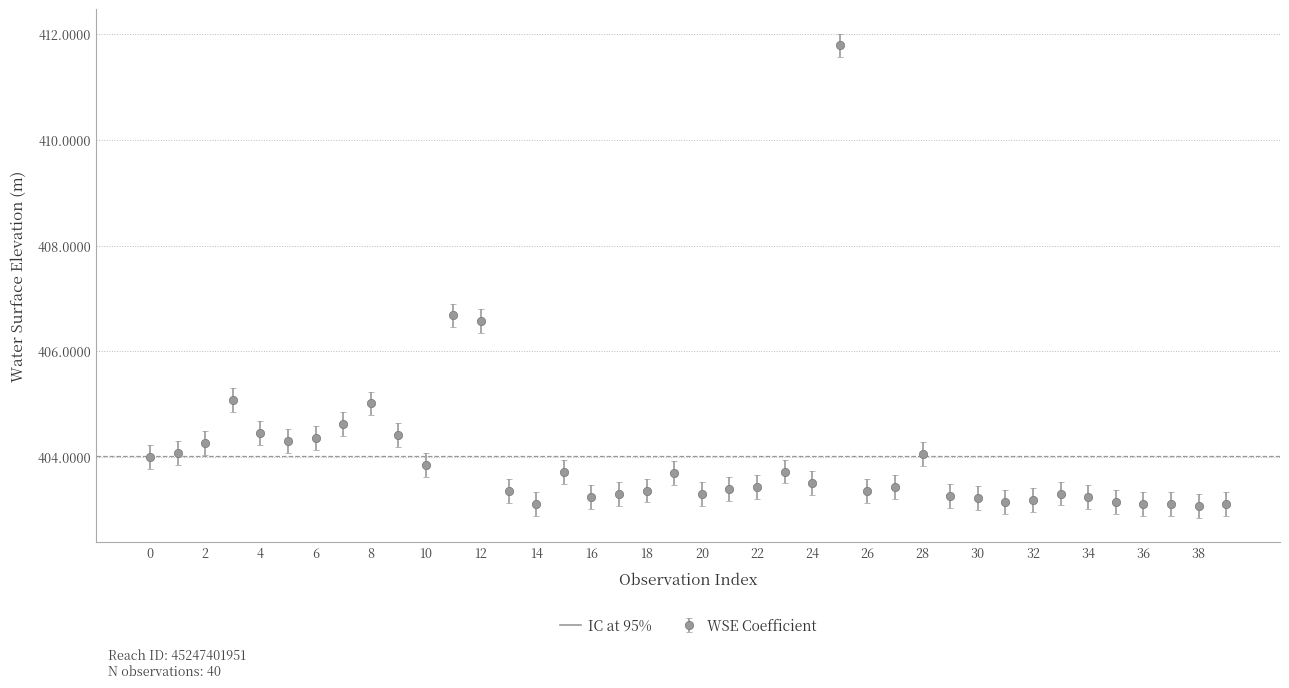

What is the minimum value shown in the chart?

403.1